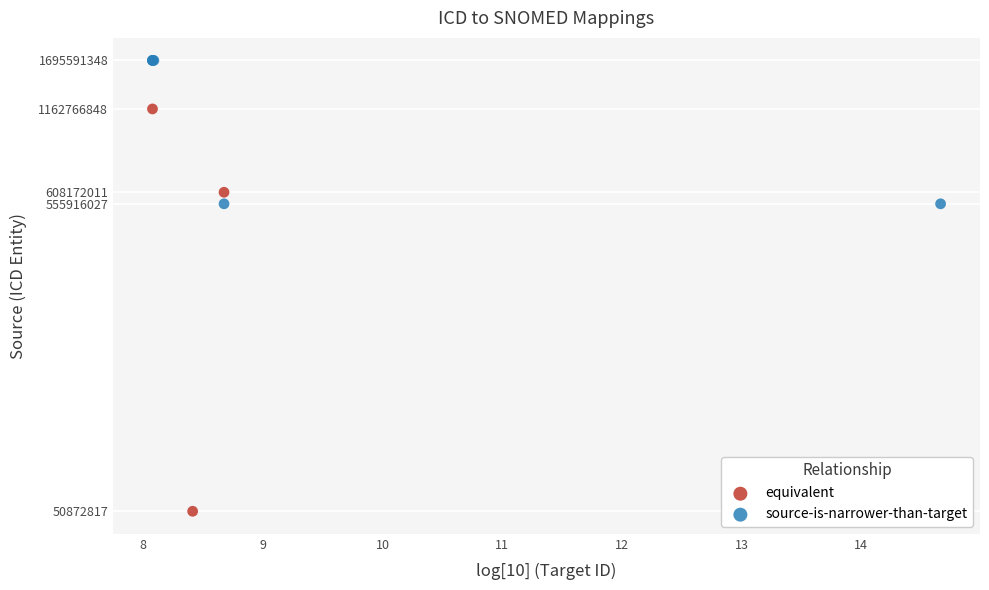

What are all the series names shown in the legend?

equivalent, source-is-narrower-than-target